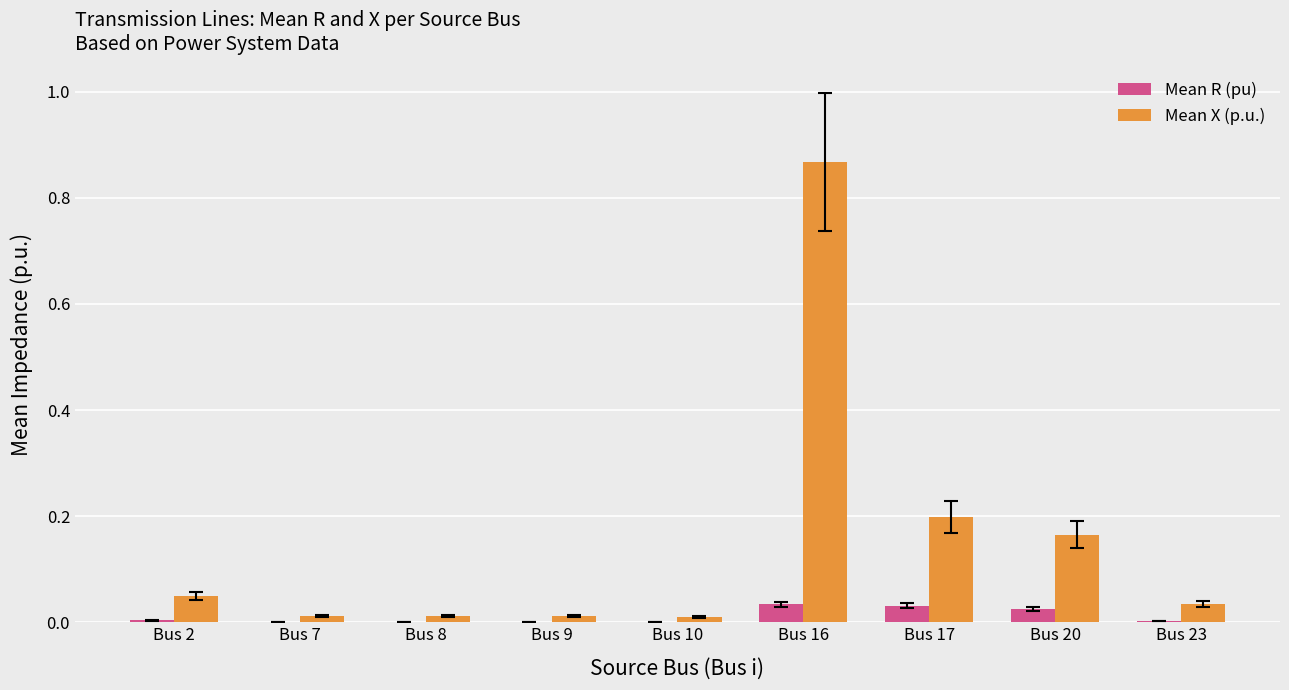

Which category has the highest value across all series?

Bus 16